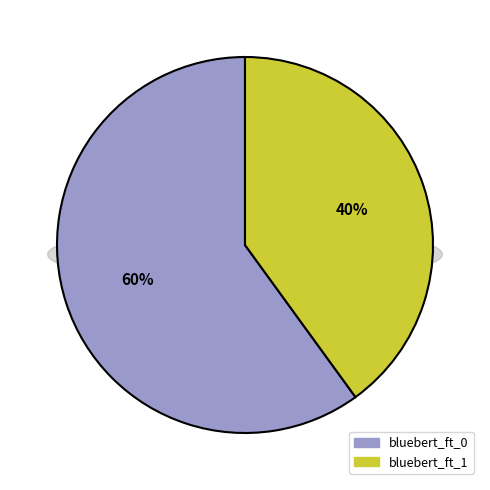

Which has a higher value, bluebert_ft_1 or bluebert_ft_0?

bluebert_ft_0